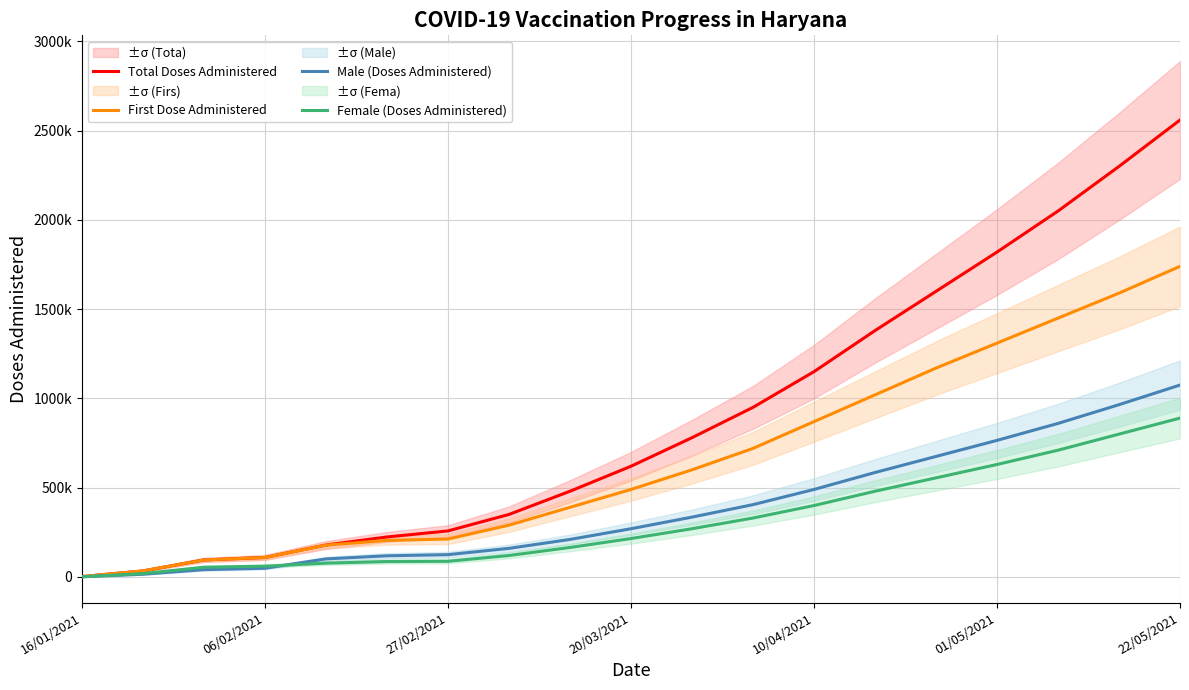

True or false: Male (Doses Administered) and Total Doses Administered intersect in this chart.

False